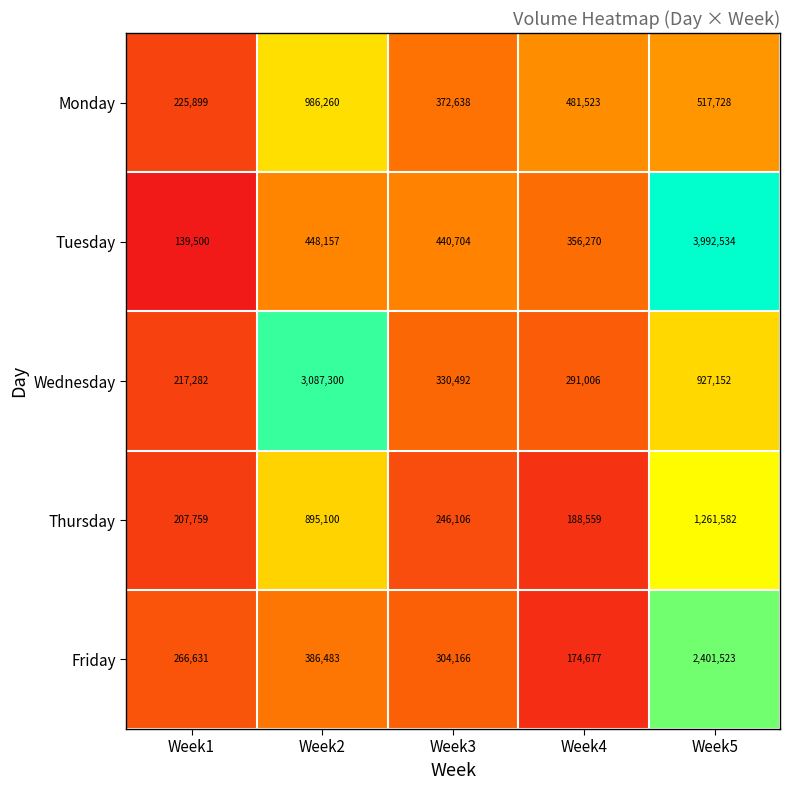

The Wednesday series shows 461267 at Week3. True or false?

False